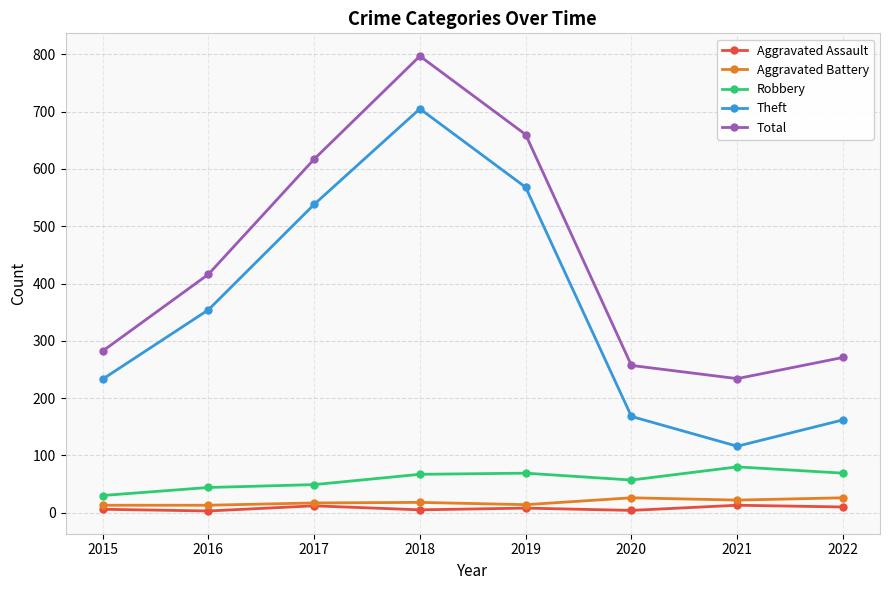

At which label does Total reach its peak?

2018